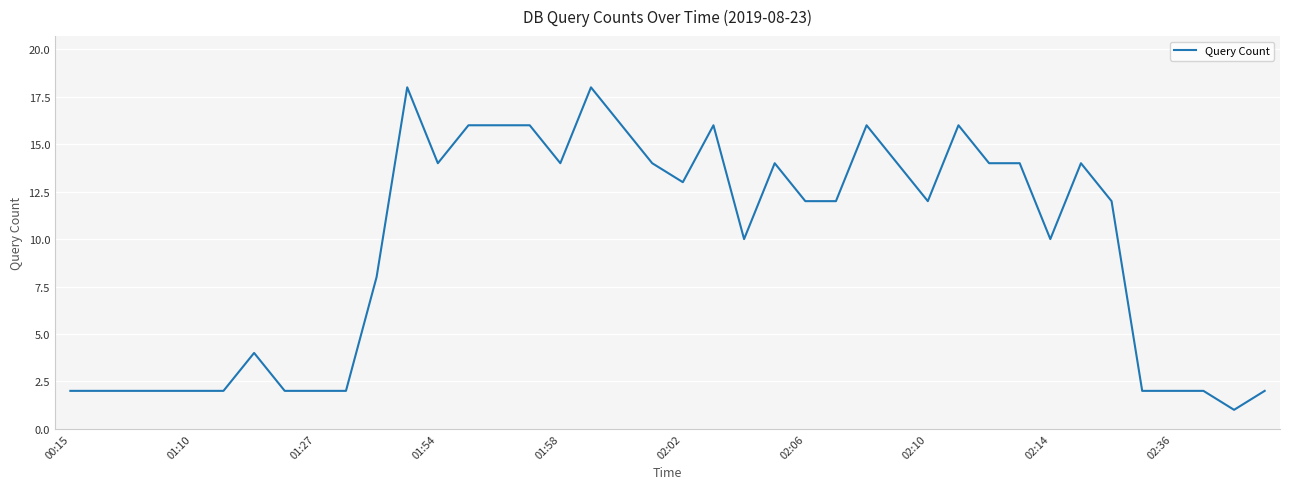

What is the maximum value shown in the chart?

18